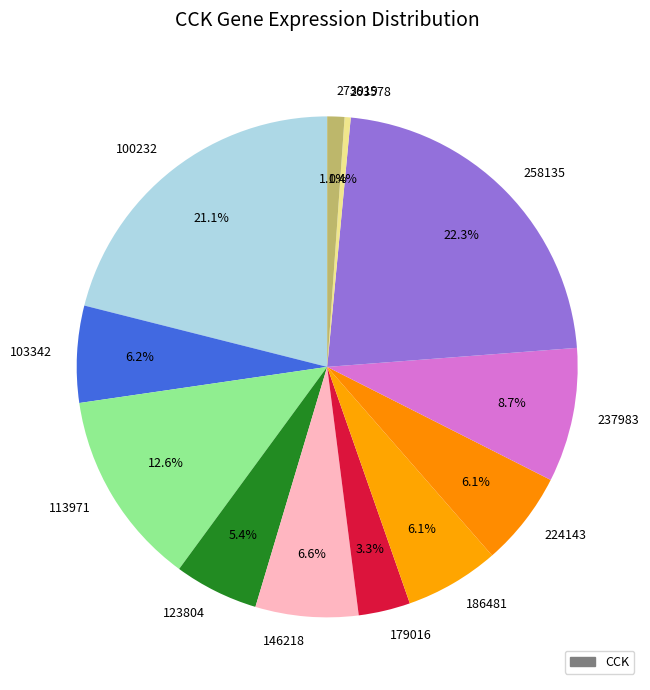

How many segments does this pie chart have?

12